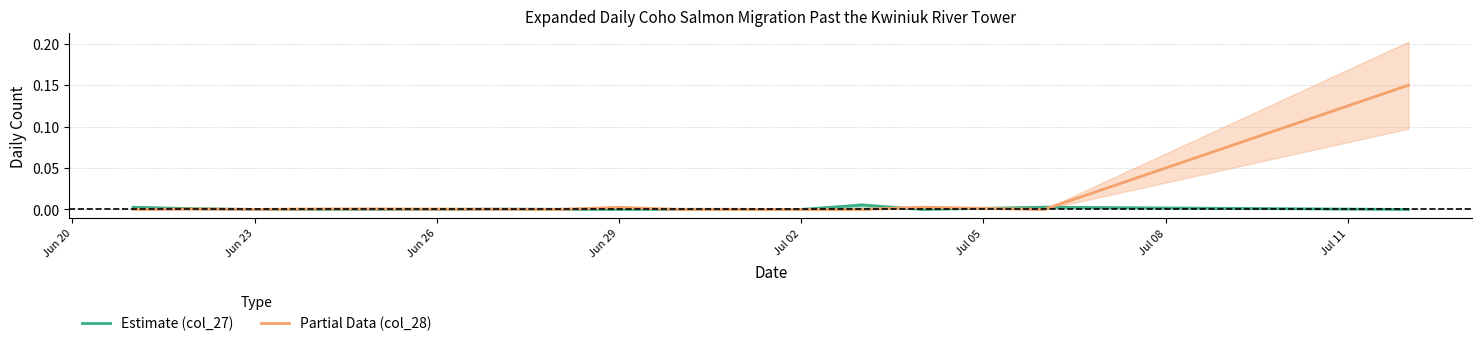

At how many categories does at least one series exceed 0?

16